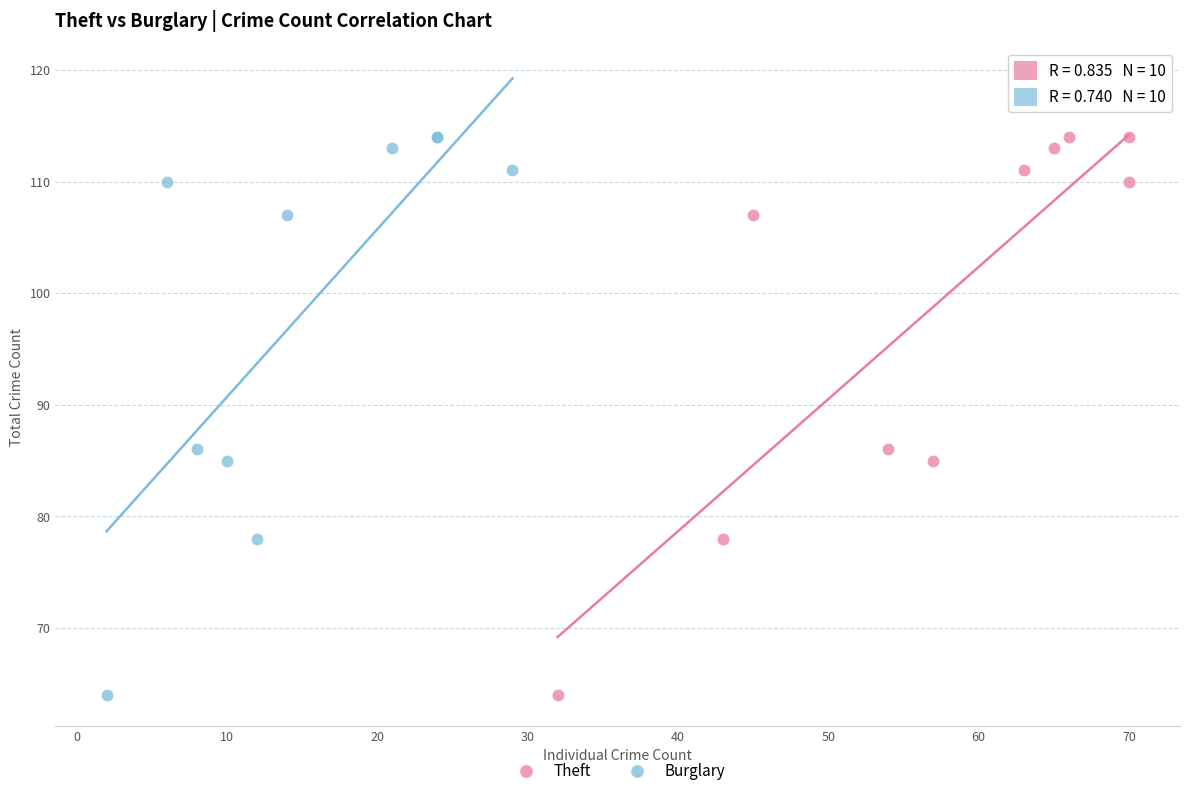

What are all the series names shown in the legend?

Theft, Burglary